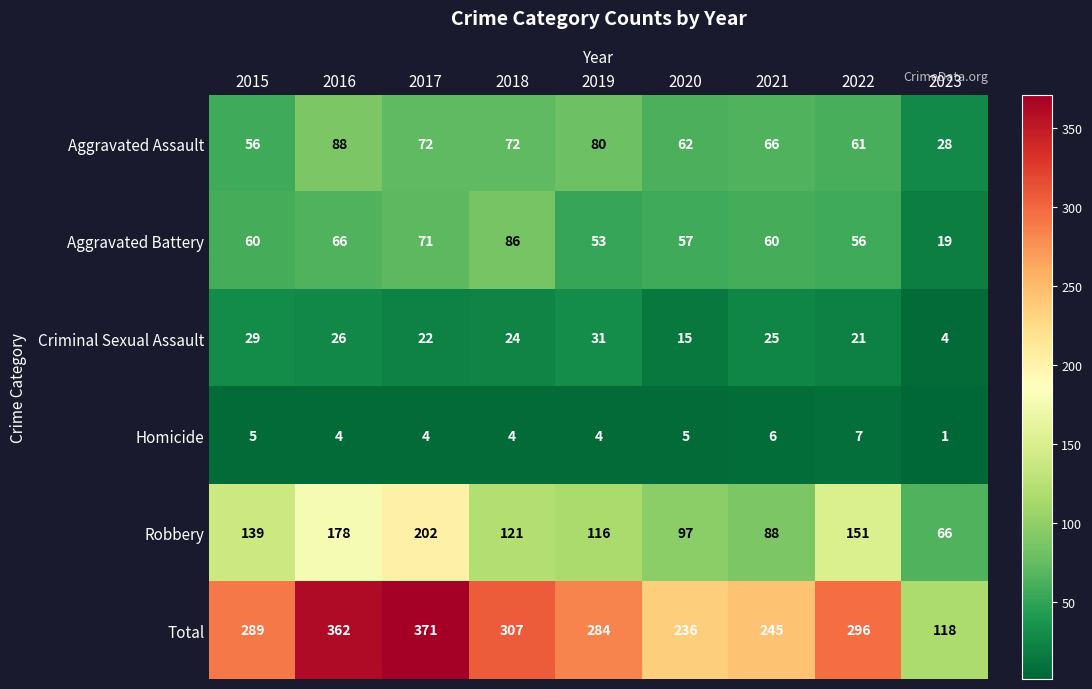

What is the sum of all Criminal Sexual Assault values?

197